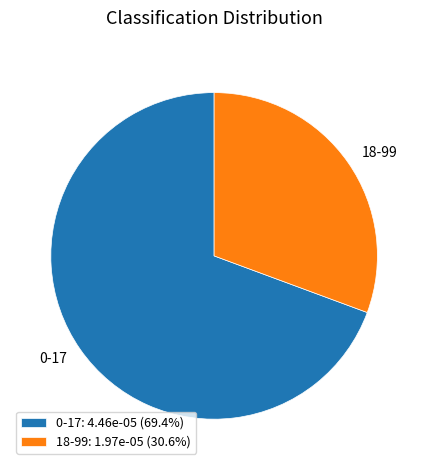

Combined, do 0-17: 4.46e-05 (69.4%) and 18-99: 1.97e-05 (30.6%) account for over 50%?

Yes